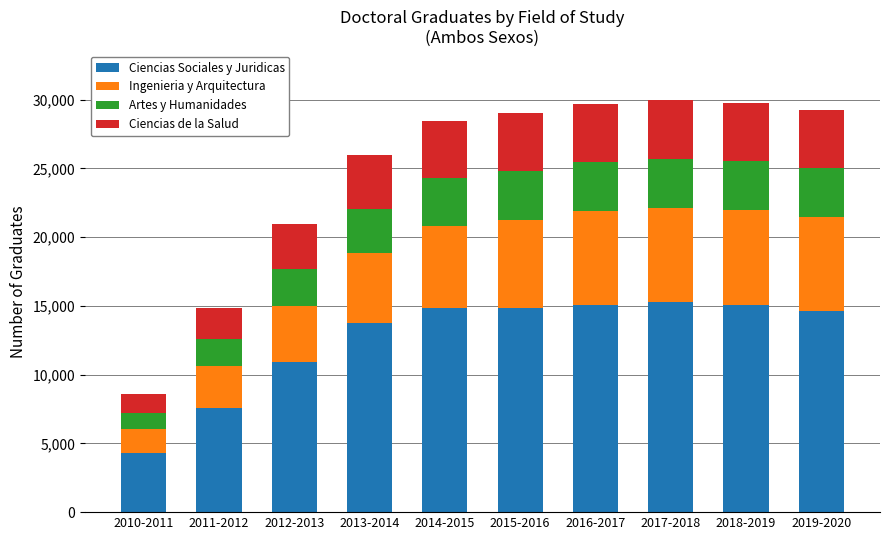

The Ciencias Sociales y Juridicas series shows 14881 at 2015-2016. True or false?

True